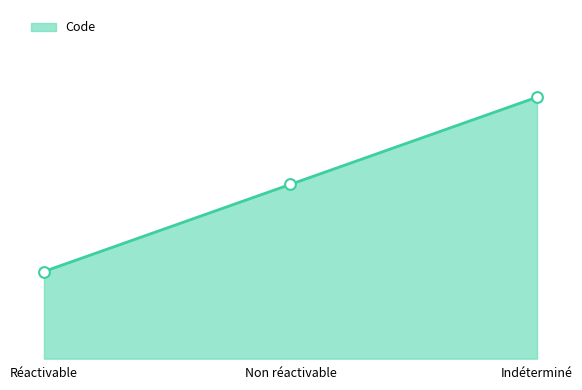

Does the chart have visible grid lines?

No